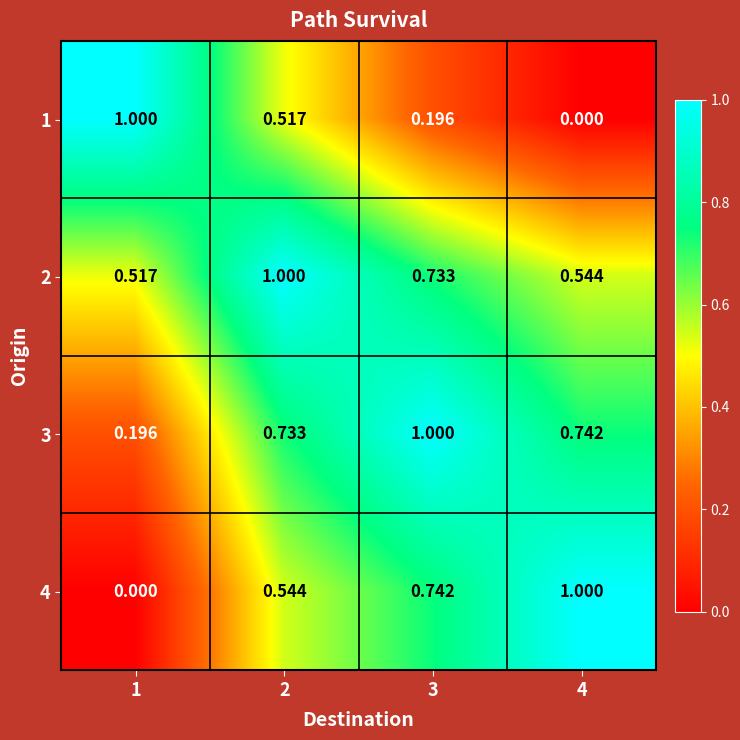

Is the value of 4 at 4 greater than the value of 2 at 1?

Yes